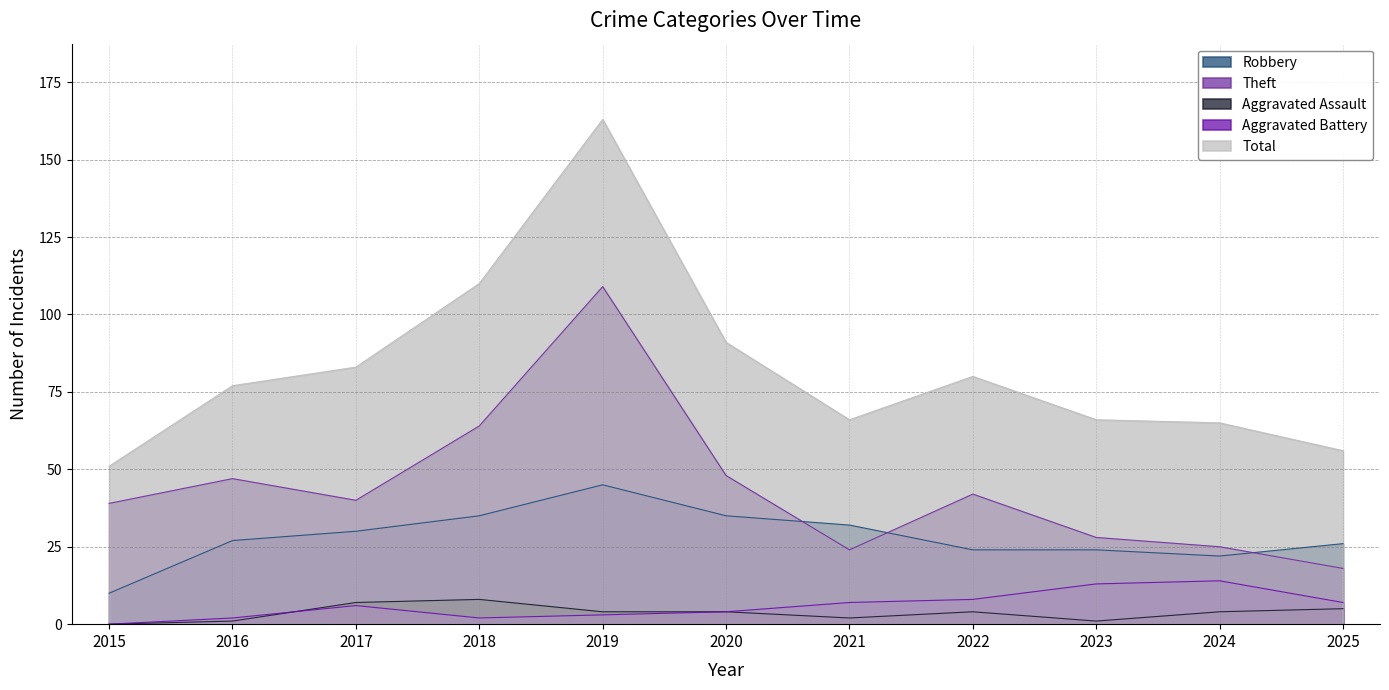

What is the maximum value shown in the chart?

163